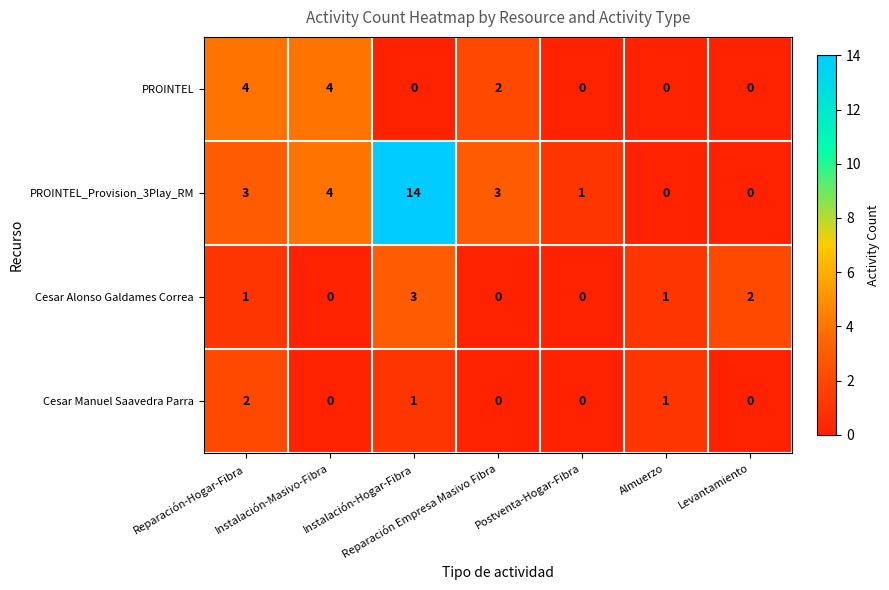

How many Cesar Manuel Saavedra Parra values are between 0 and 1?

6